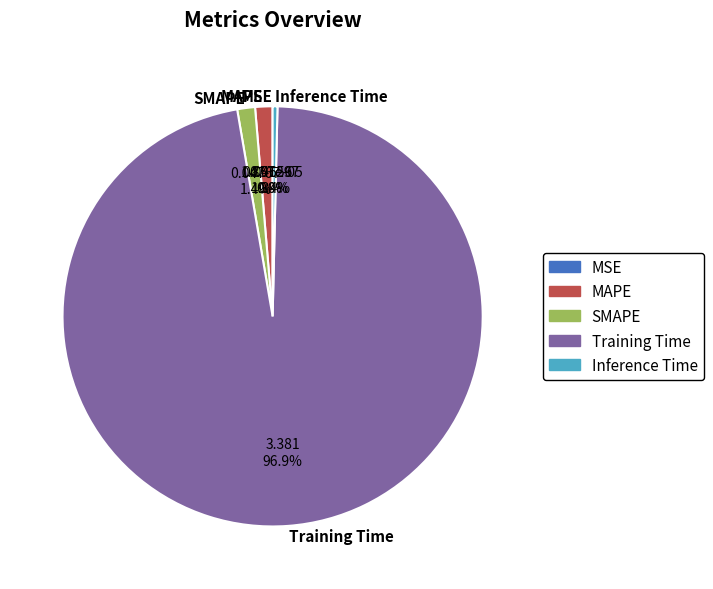

What is the largest slice in the pie chart?

Training Time